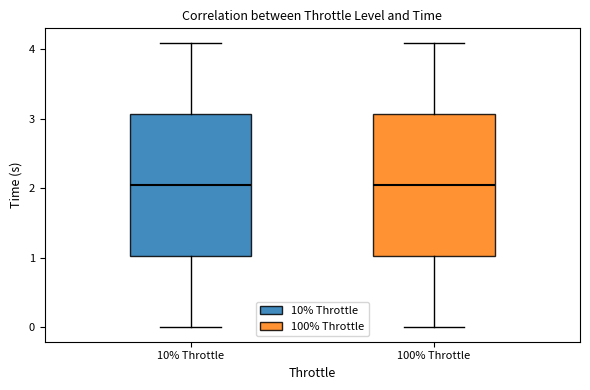

Where does the upper whisker of the box for 10% Throttle end on the y-axis? The values are not printed on the chart, so give them approximately, as read against the axis.

4.1